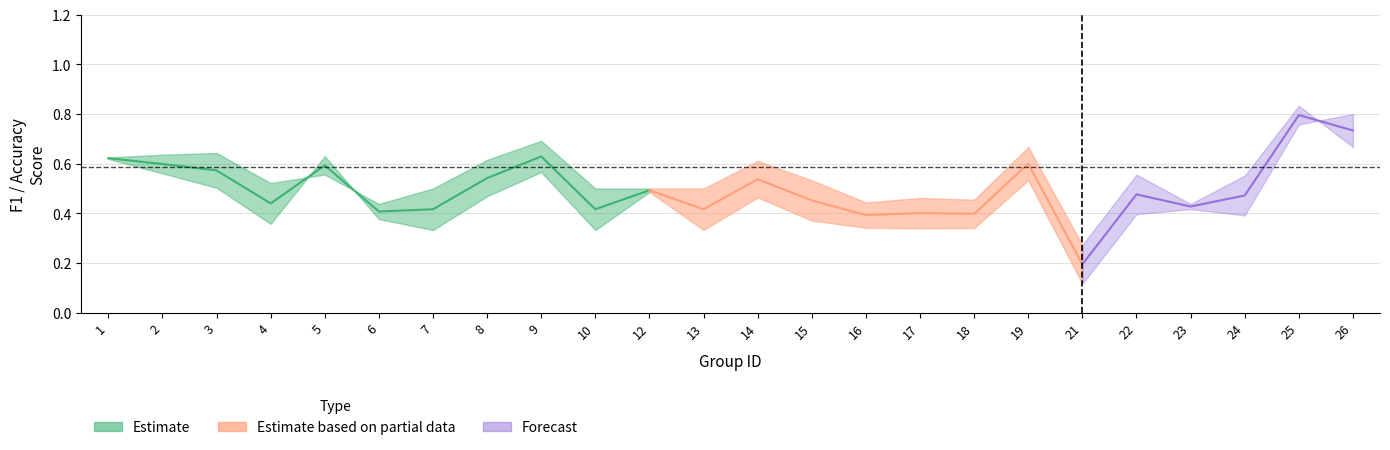

Which has a higher value, 19 or 1?

1